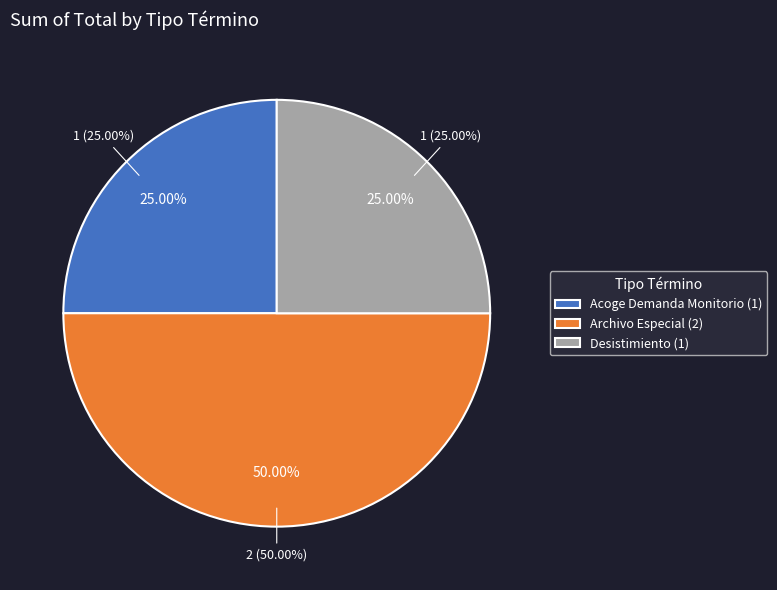

To the nearest percent, what portion does Archivo Especial represent?

50%